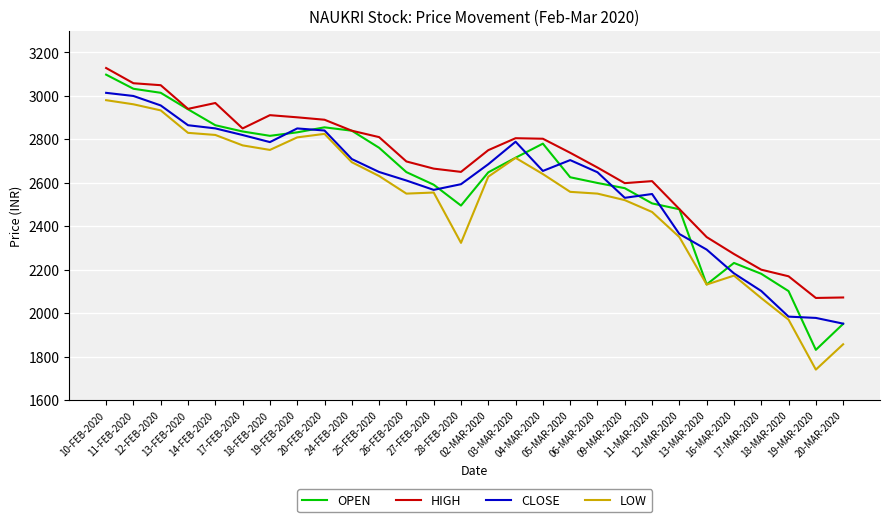

True or false: HIGH and CLOSE cross at least once.

False